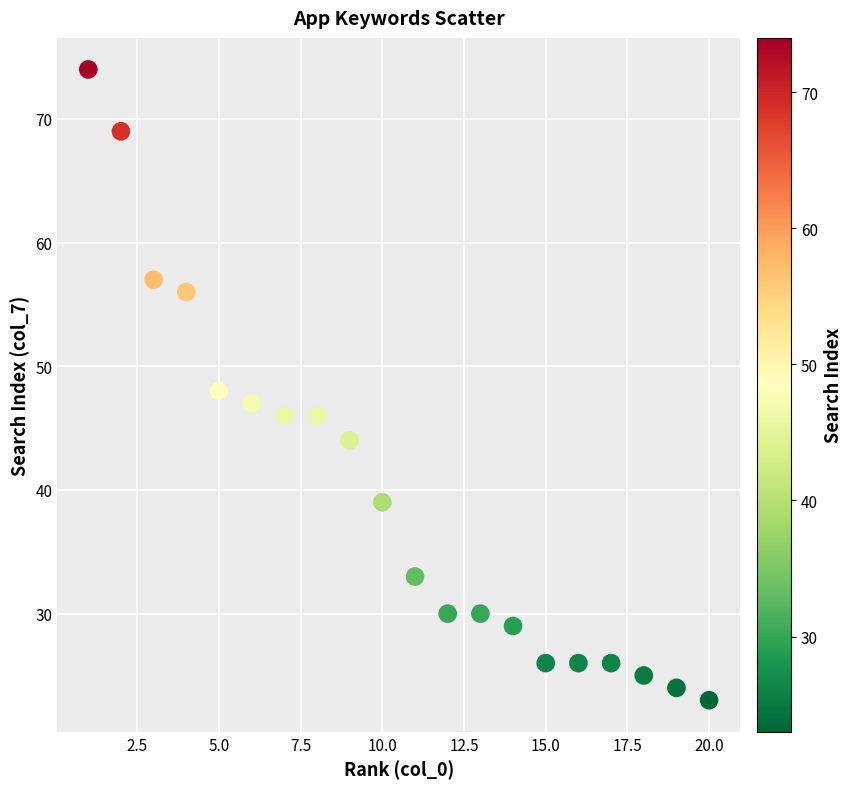

What is the range of X values (max minus min)?

19